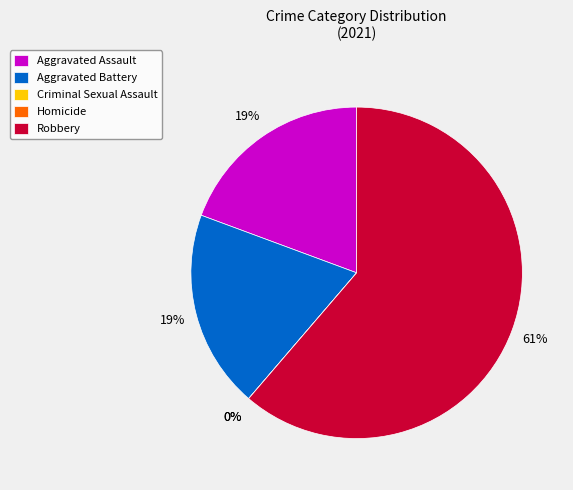

Which has a higher value, Aggravated Assault or Criminal Sexual Assault?

Aggravated Assault